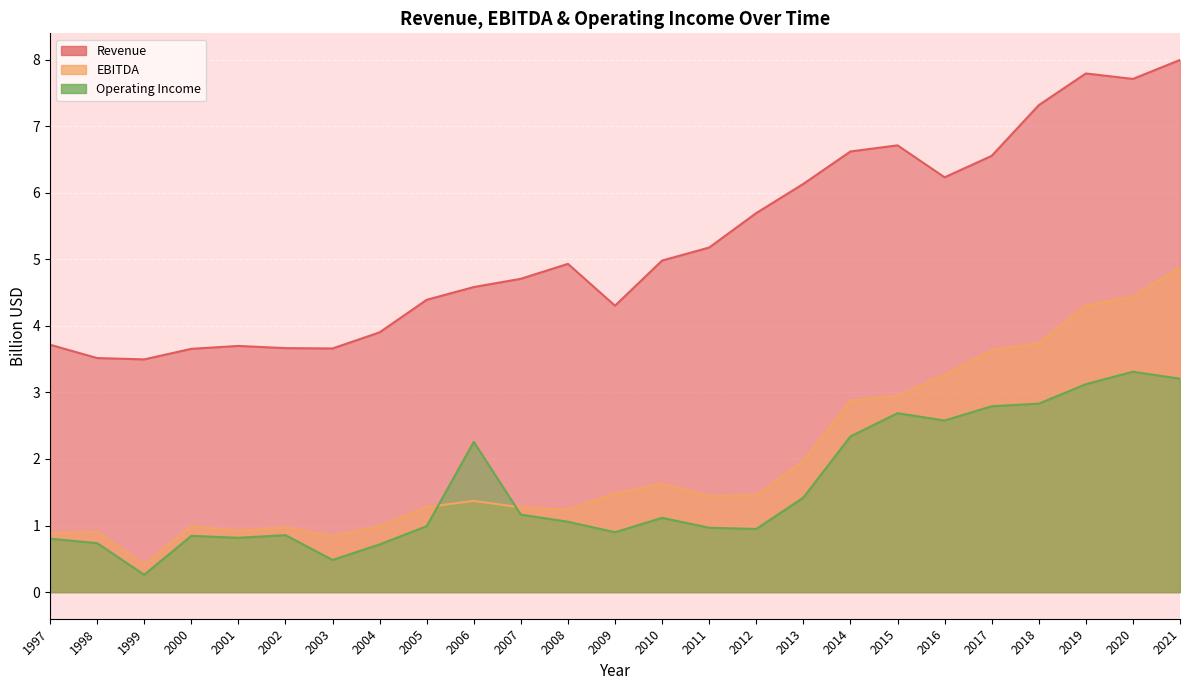

Which has a higher value, 2003 or 2021?

2021